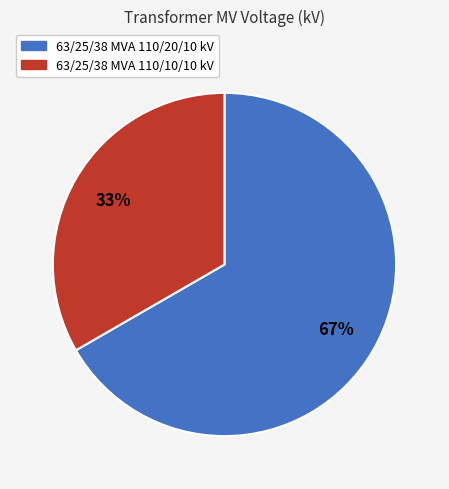

Do 63/25/38 MVA 110/10/10 kV and 63/25/38 MVA 110/20/10 kV together represent more than half of the pie?

Yes